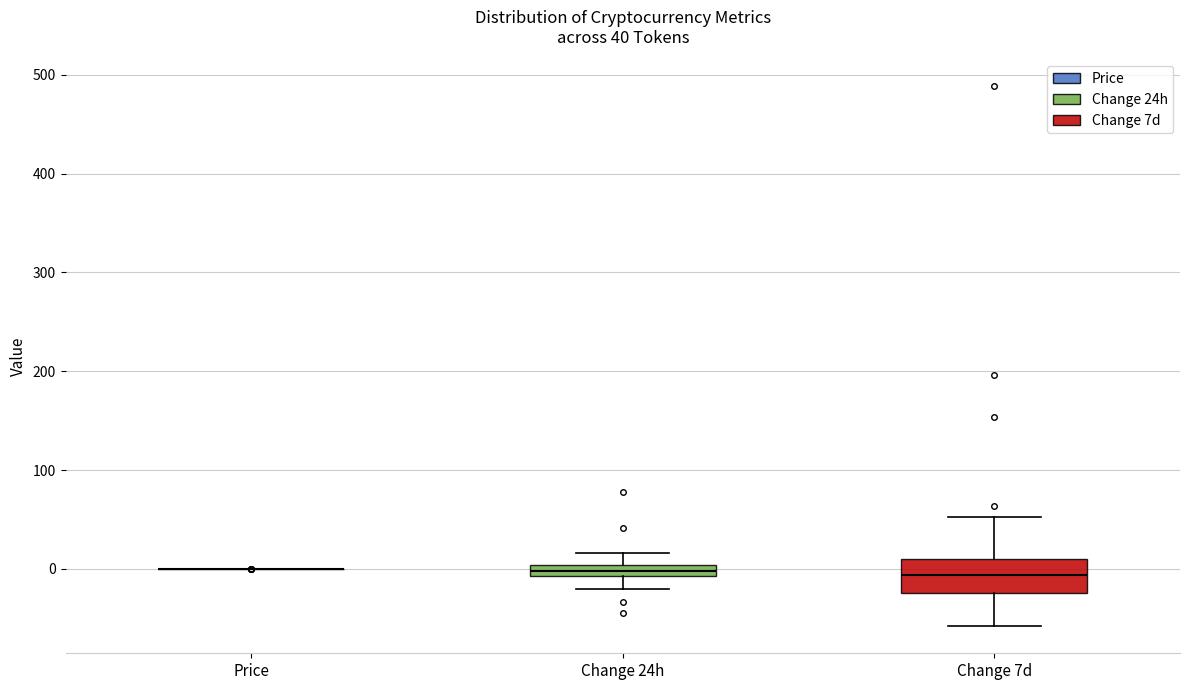

Comparing the boxes themselves (not the whiskers), which one is the tallest?

Change 7d